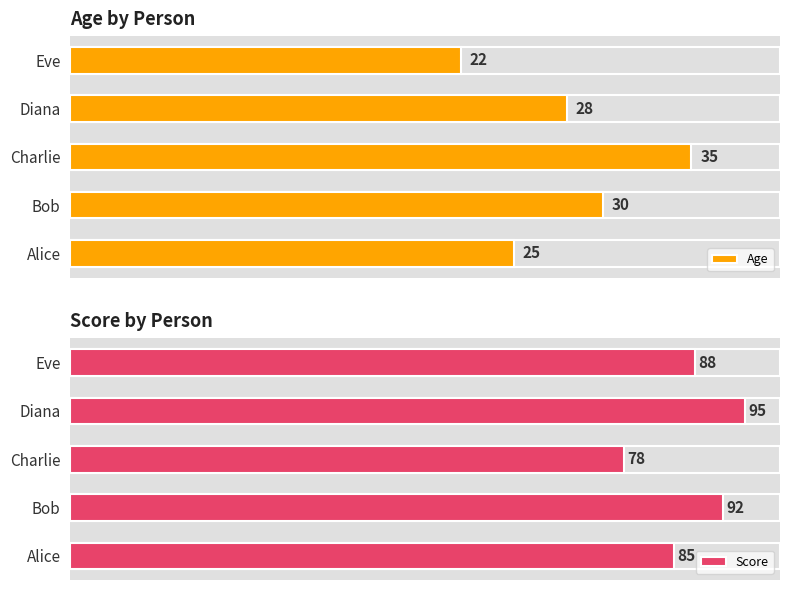

Reading right to left, extract all data points from this chart.

Age: 22	28	35	30	25
Score: 88	95	78	92	85